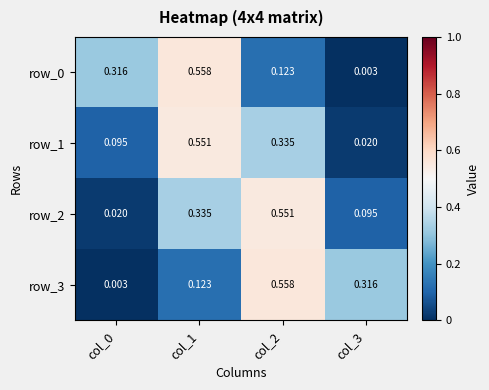

Is the value of row_0 at col_3 greater than the value of row_3 at col_3?

No